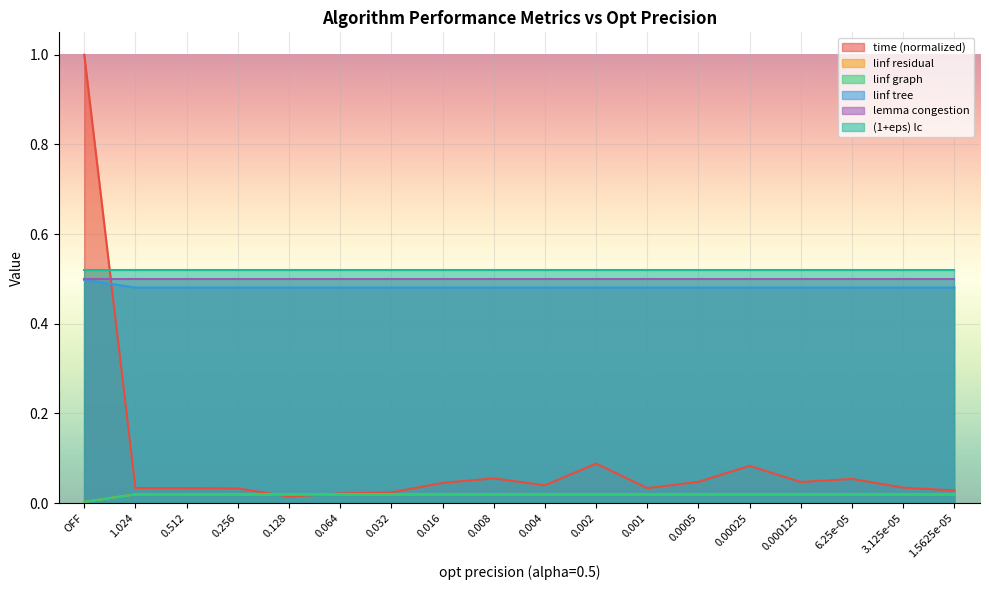

True or false: linf tree and linf residual intersect in this chart.

False